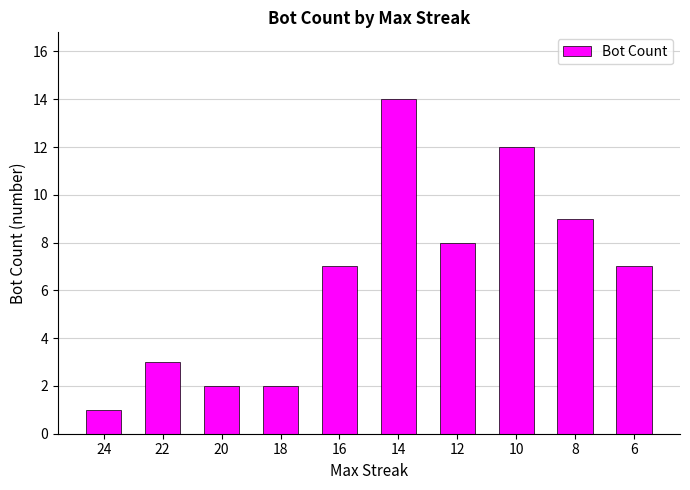

Which has a higher value, 6 or 20?

6